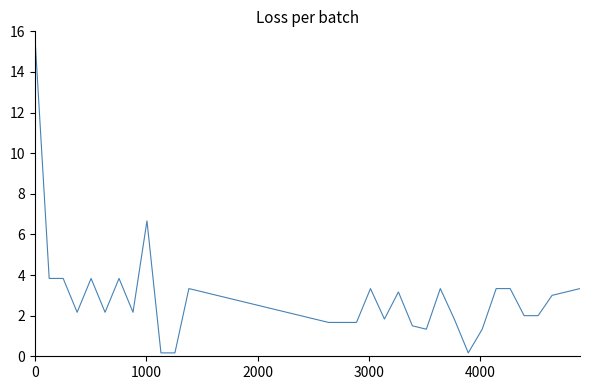

What is the maximum value shown in the chart?

15.5